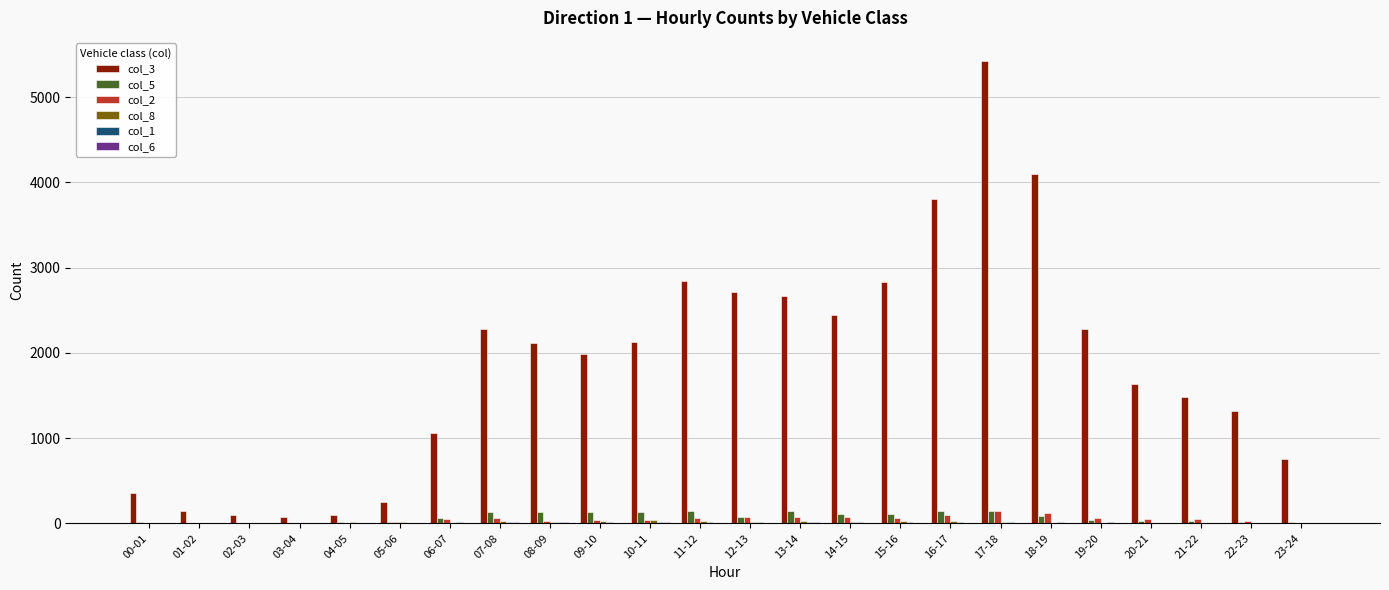

What is the spread (max minus min) of values at 19-20?

2280